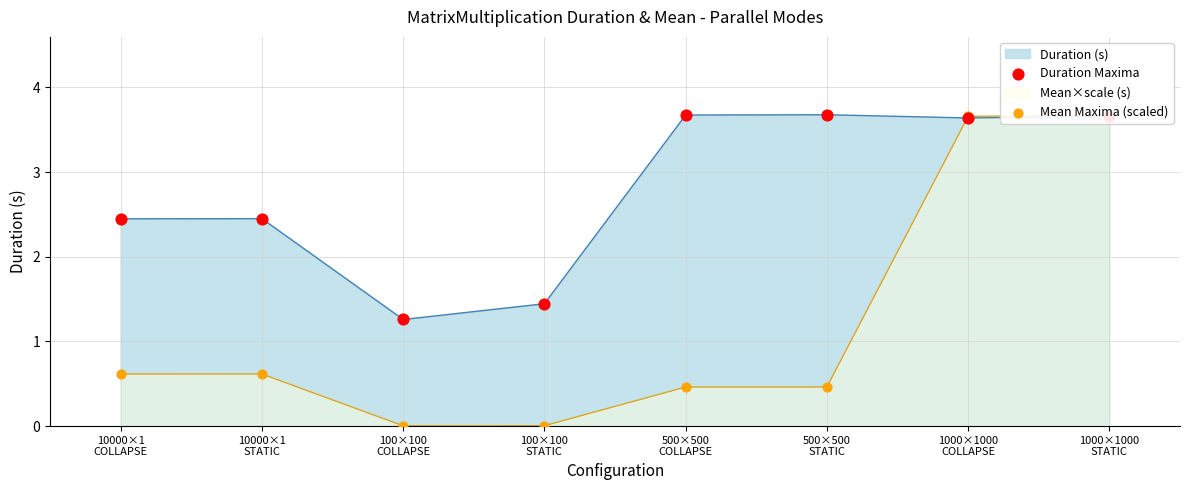

Which series reaches the maximum Y coordinate?

Duration Maxima